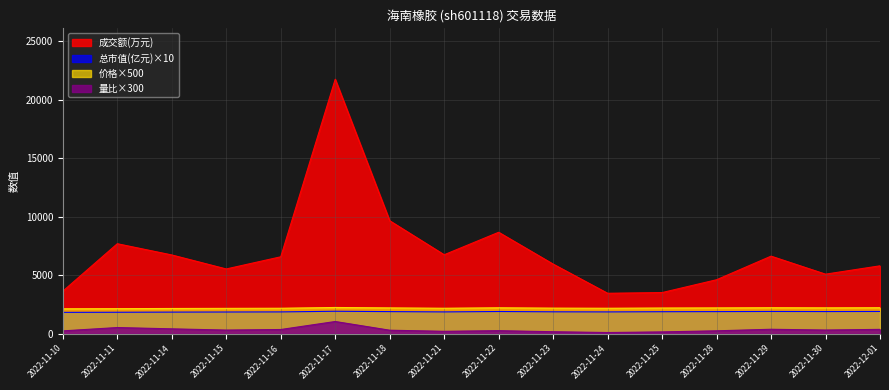

Which series has the widest spread of values?

成交额(万元)